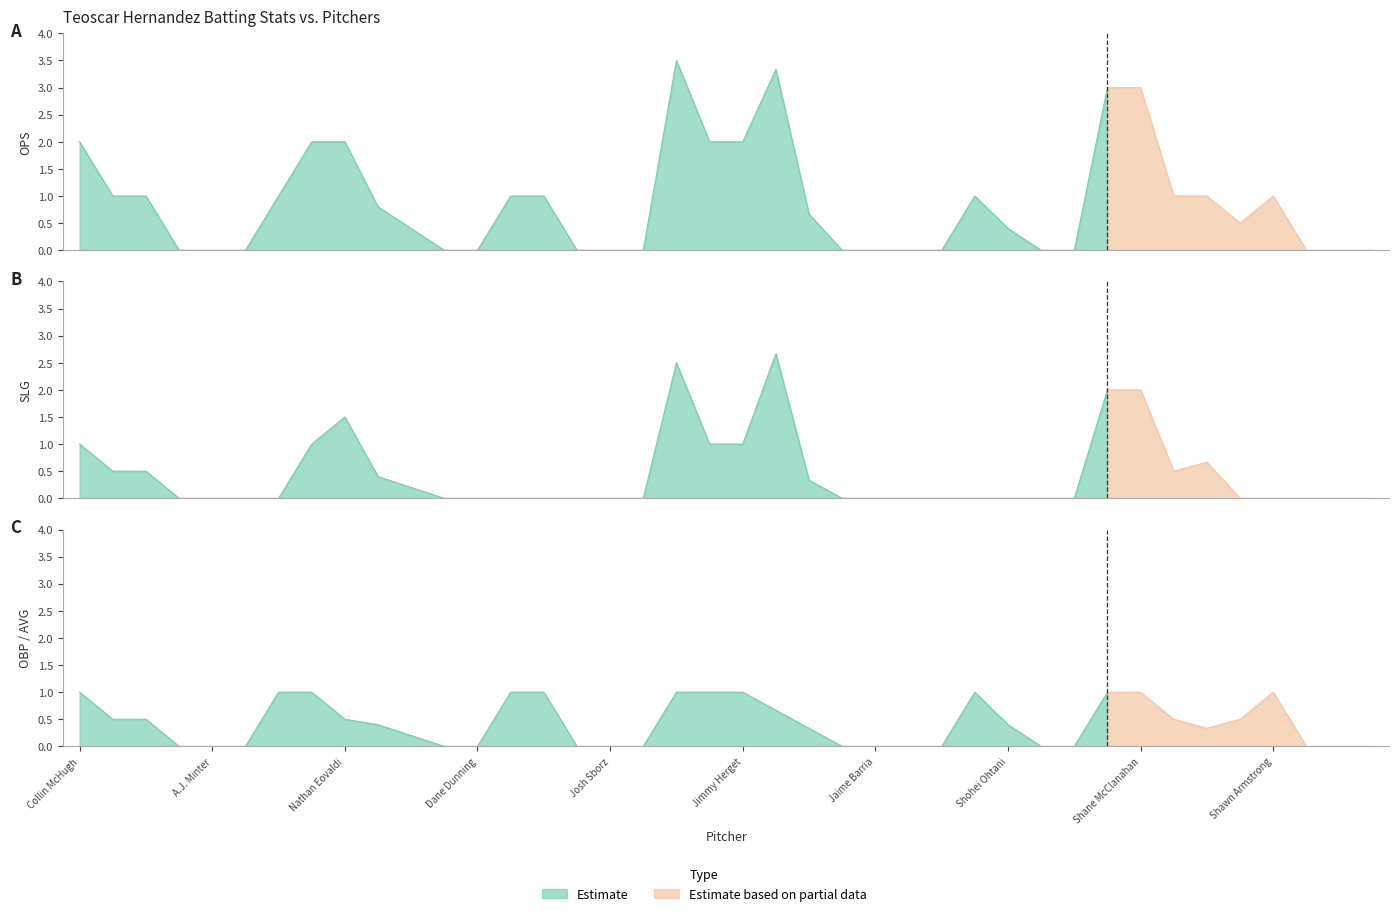

True or false: slg and ops cross at least once.

False